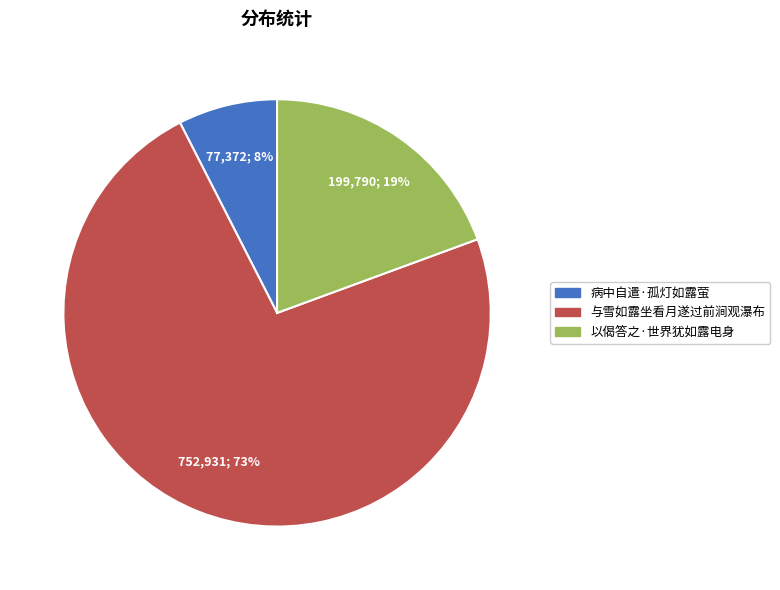

How many slices are in this pie chart?

3